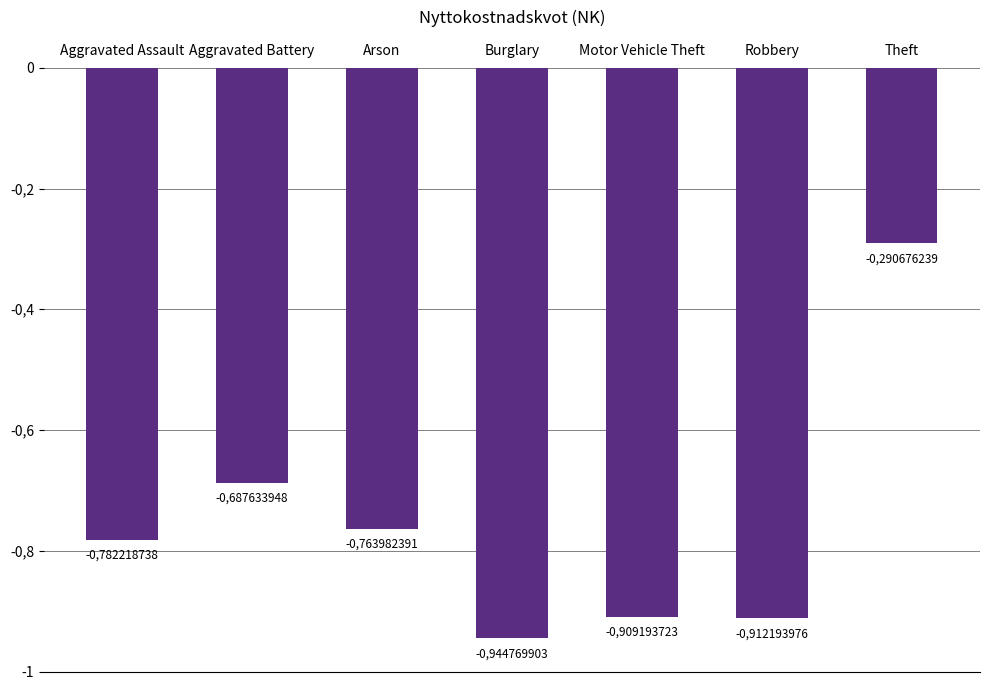

Reading left to right, list all the values displayed in this chart.

Aggravated Assault=-0.8	Aggravated Battery=-0.7	Arson=-0.8	Burglary=-0.9	Motor Vehicle Theft=-0.9	Robbery=-0.9	Theft=-0.3